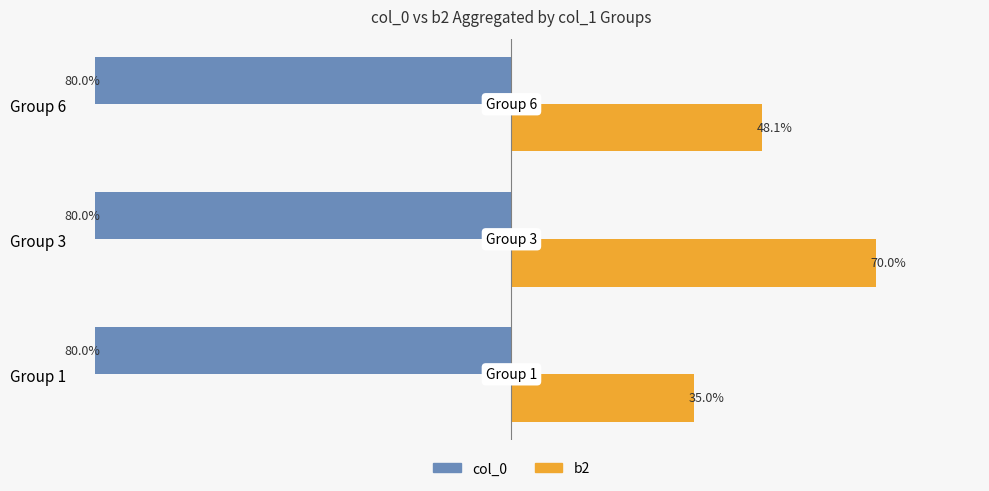

Where is b2 nearest to the value 52?

Group 6